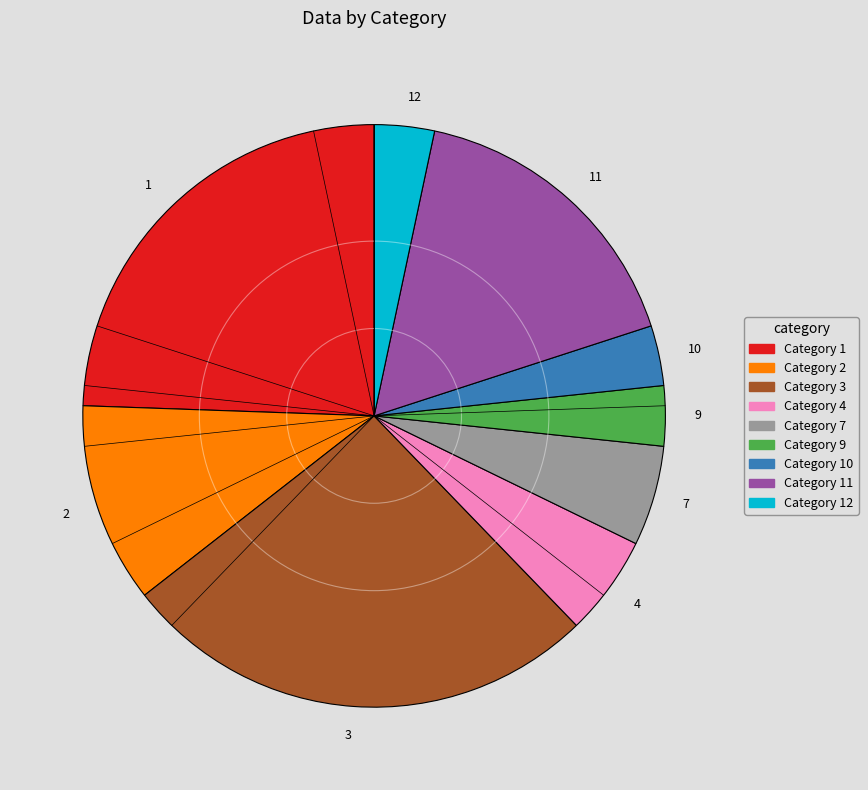

Which category has the biggest portion of the pie?

3